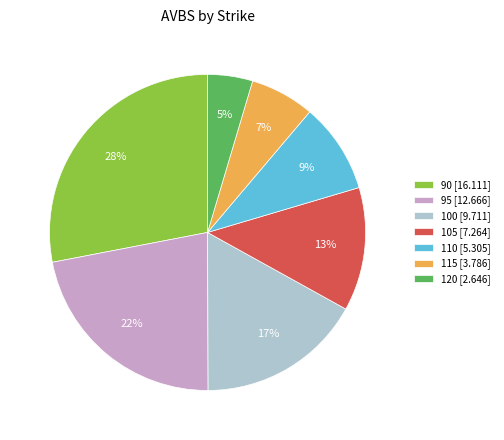

Between 115 and 120, which is larger?

115